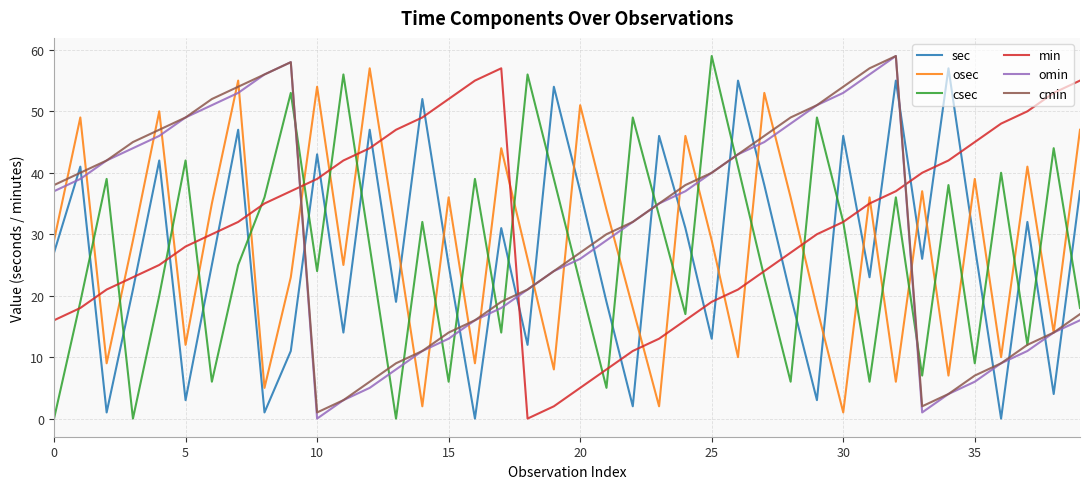

Does the chart have visible grid lines?

Yes